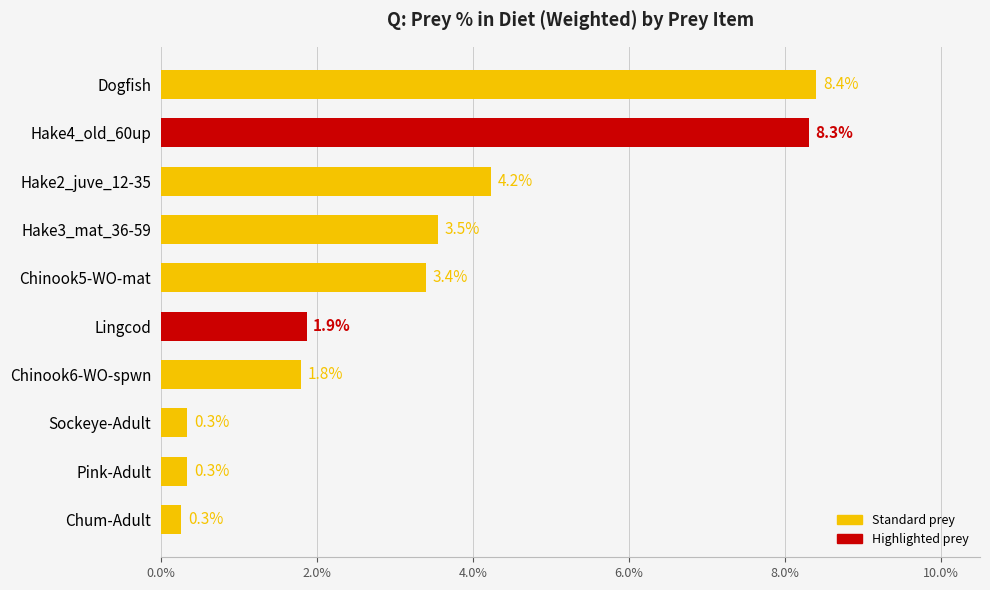

Does the chart contain stacked bars?

No